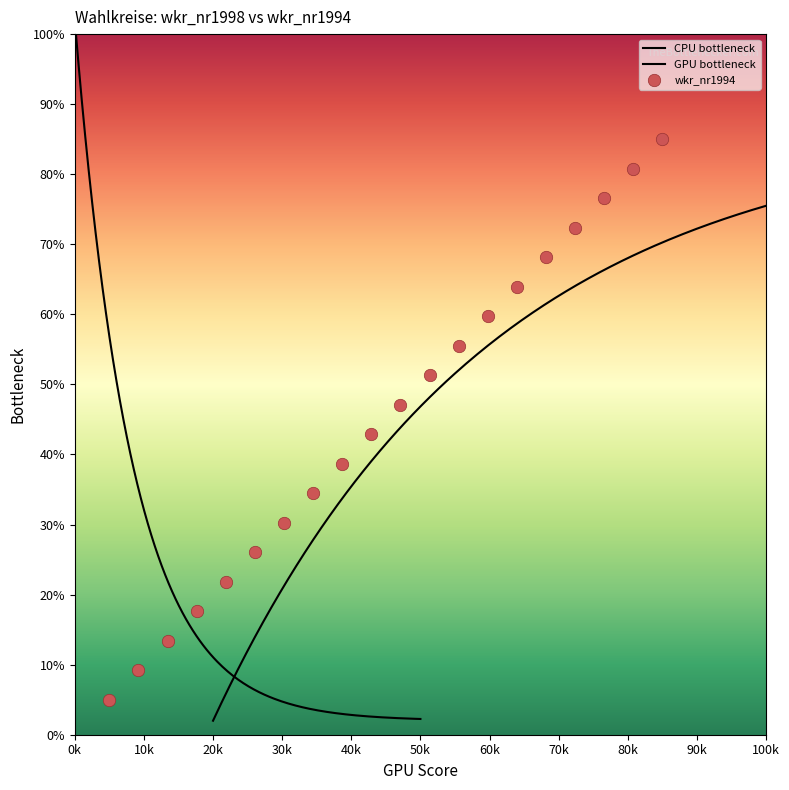

Between 15 and 8, which is larger?

15